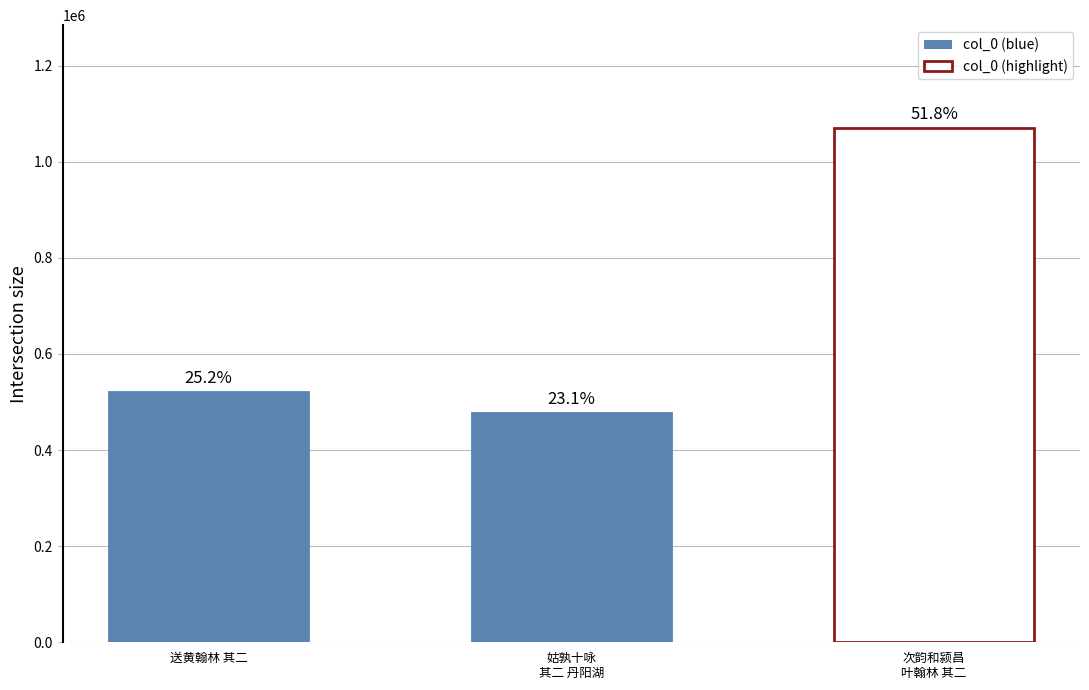

List the labels in order of value, smallest first.

姑孰十咏效李翰林 其二 丹阳湖, 送黄翰林 其二, 次韵和颍昌叶翰林 其二 同许学士亢宗干誉汎舟潩水